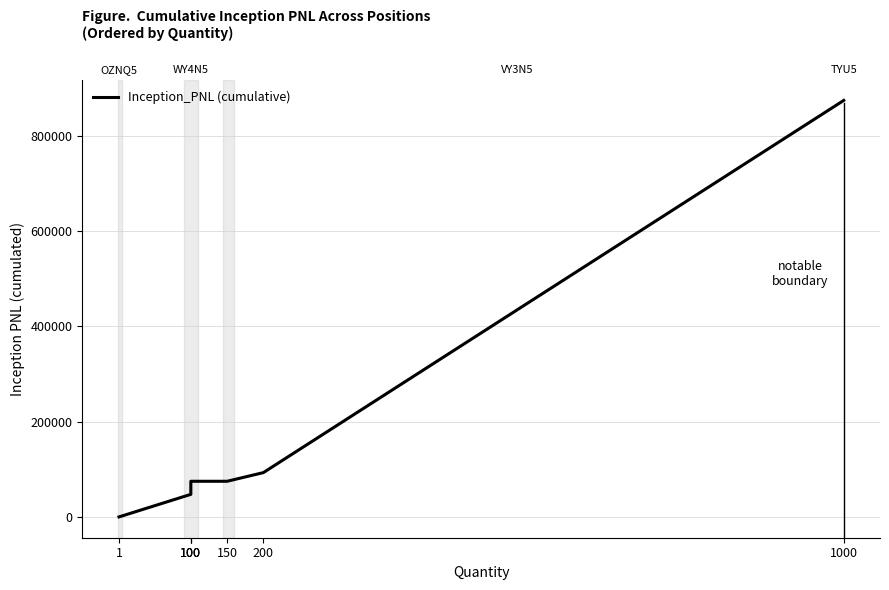

What is the difference between the values at 100 and 100?

21137.5